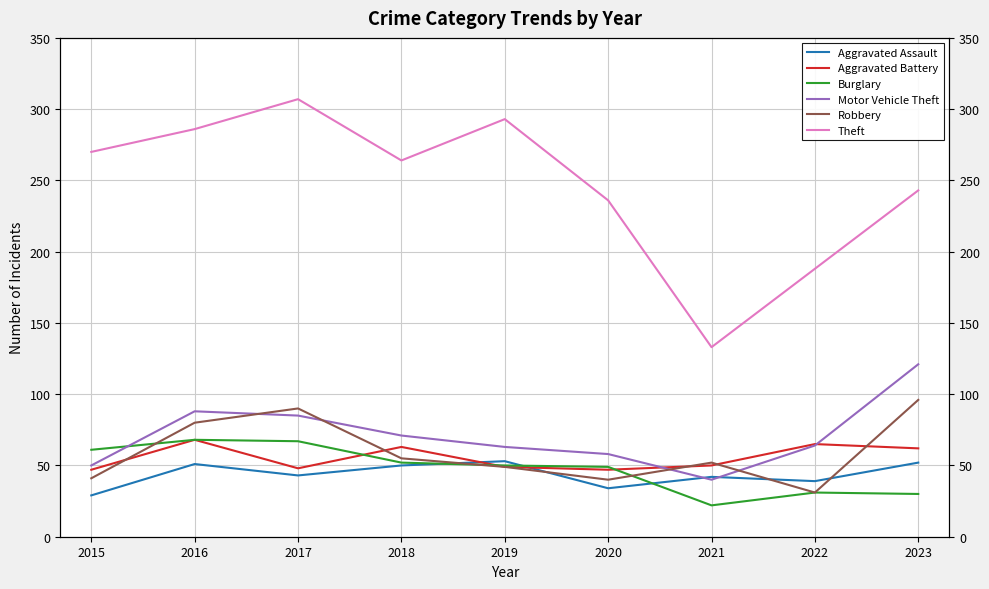

What is the average value of the Aggravated Assault series?

44